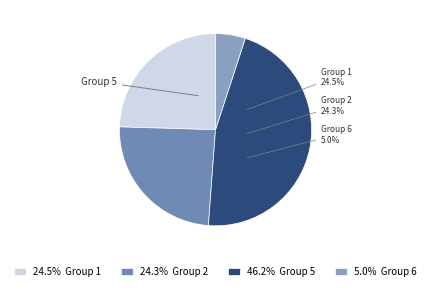

How many slices are in this pie chart?

4